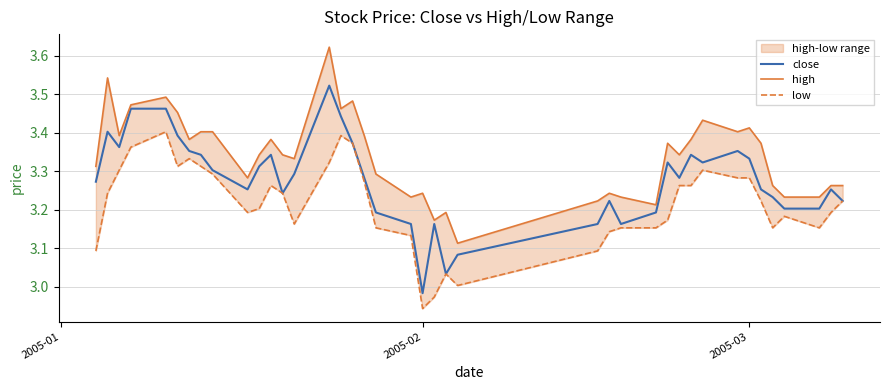

What is the difference between the highest and lowest values at 2005-03?

0.1